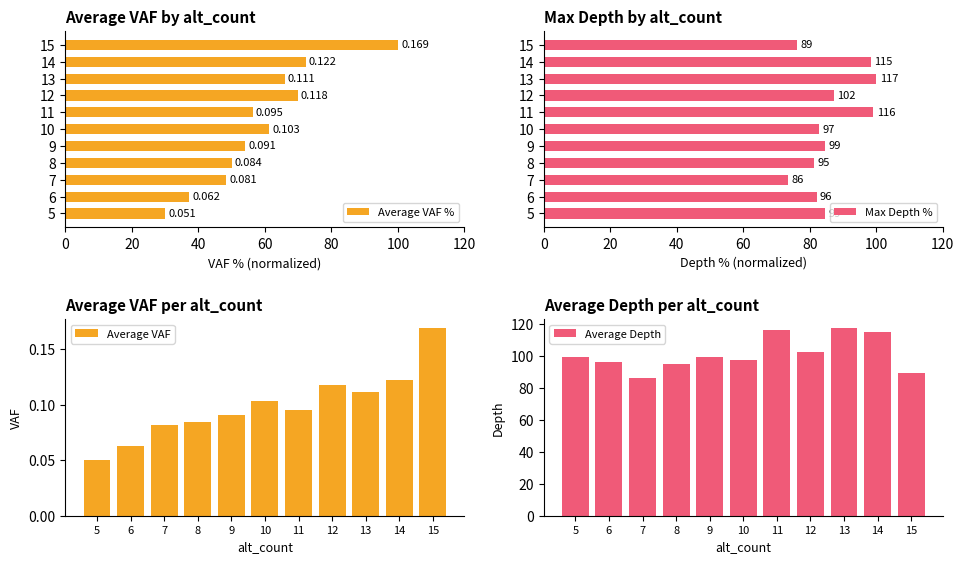

True or false: Average VAF has a value of 0.0 at 10.

False